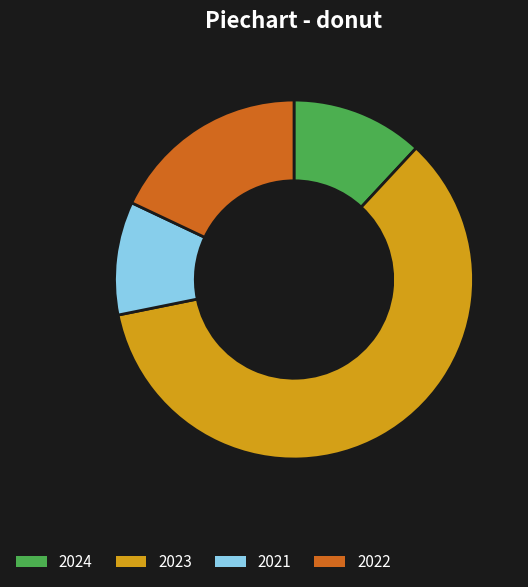

Does 2023 account for over 50% of the chart?

Yes